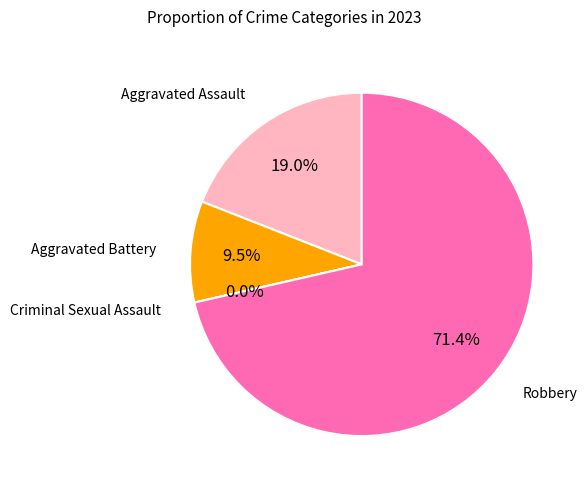

To the nearest percent, what is the average slice percentage?

25%